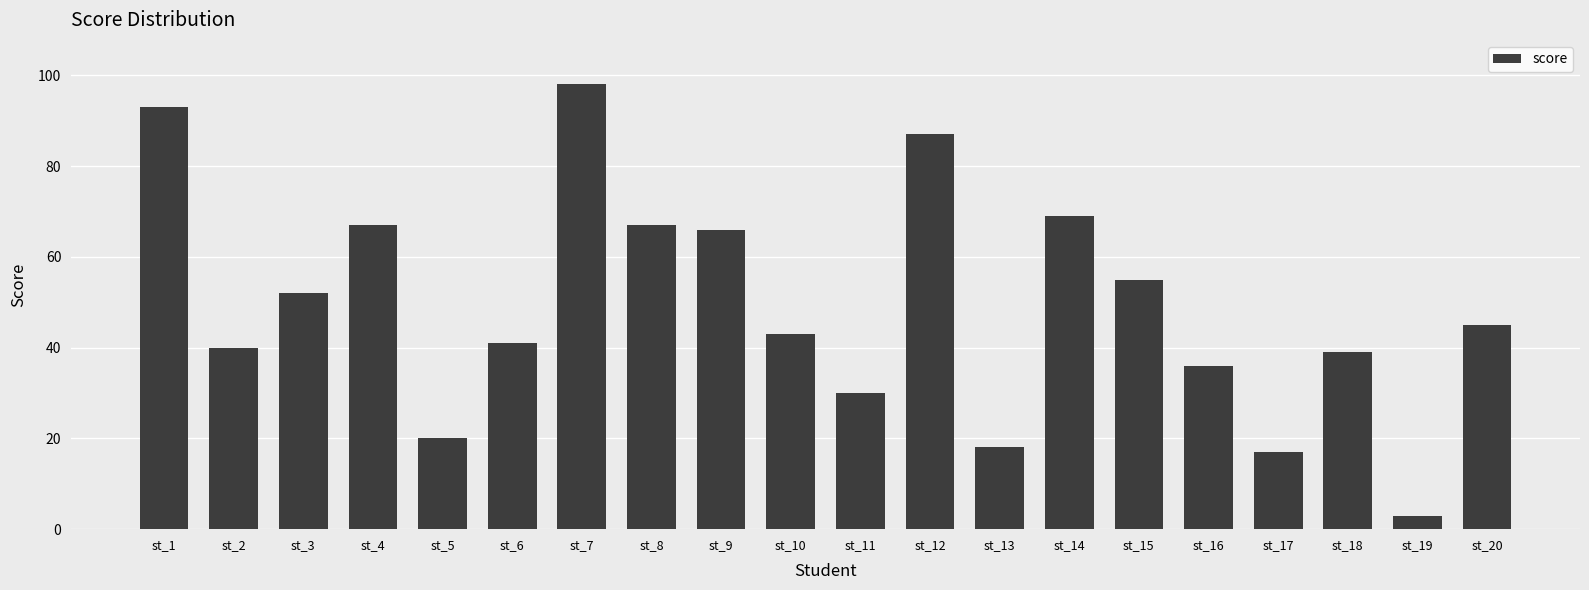

True or false: the data shows 11 at st_17.

False